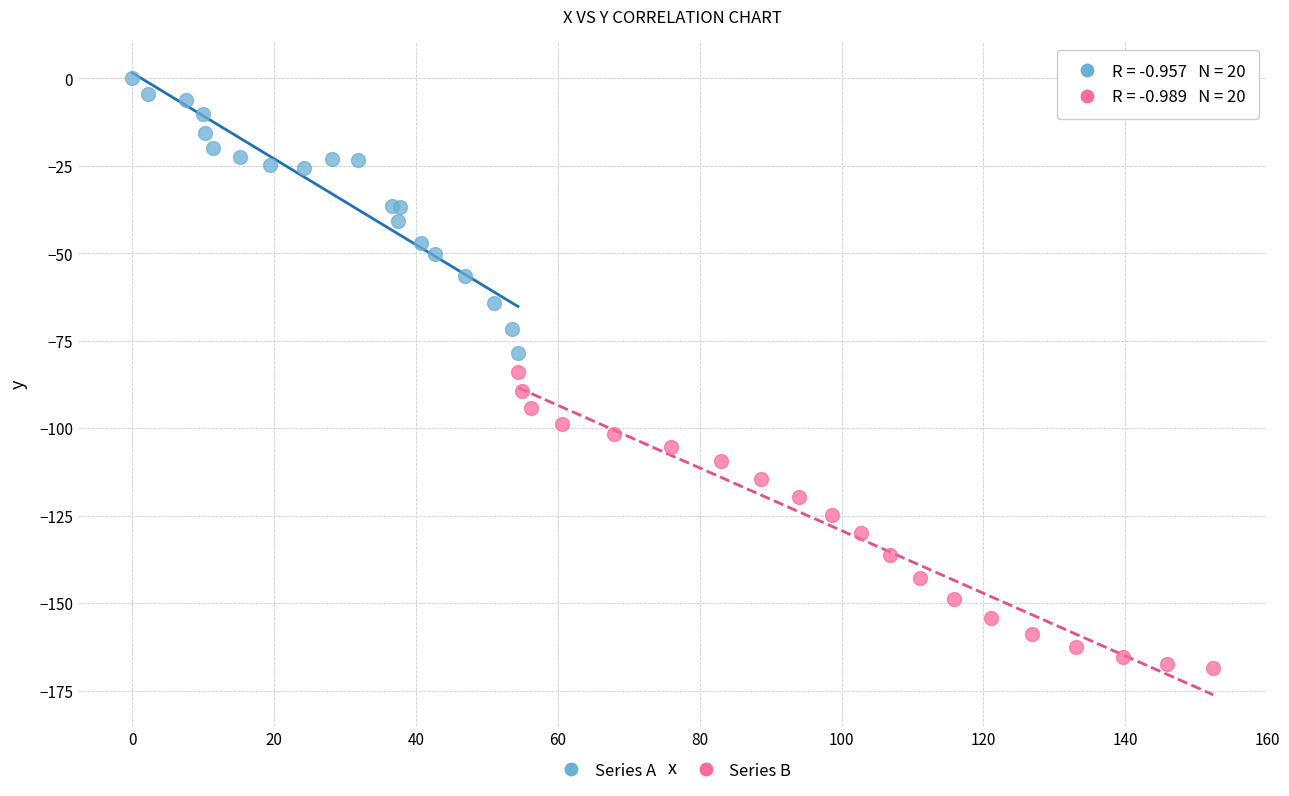

Which series reaches the maximum Y coordinate?

Series A